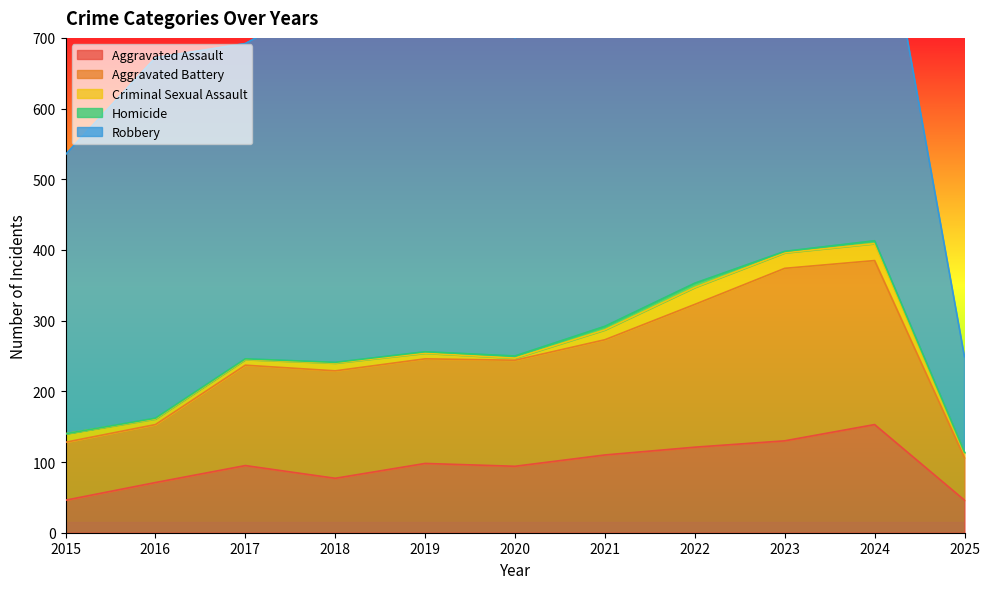

True or false: Homicide has more than 1 interior local peaks.

True